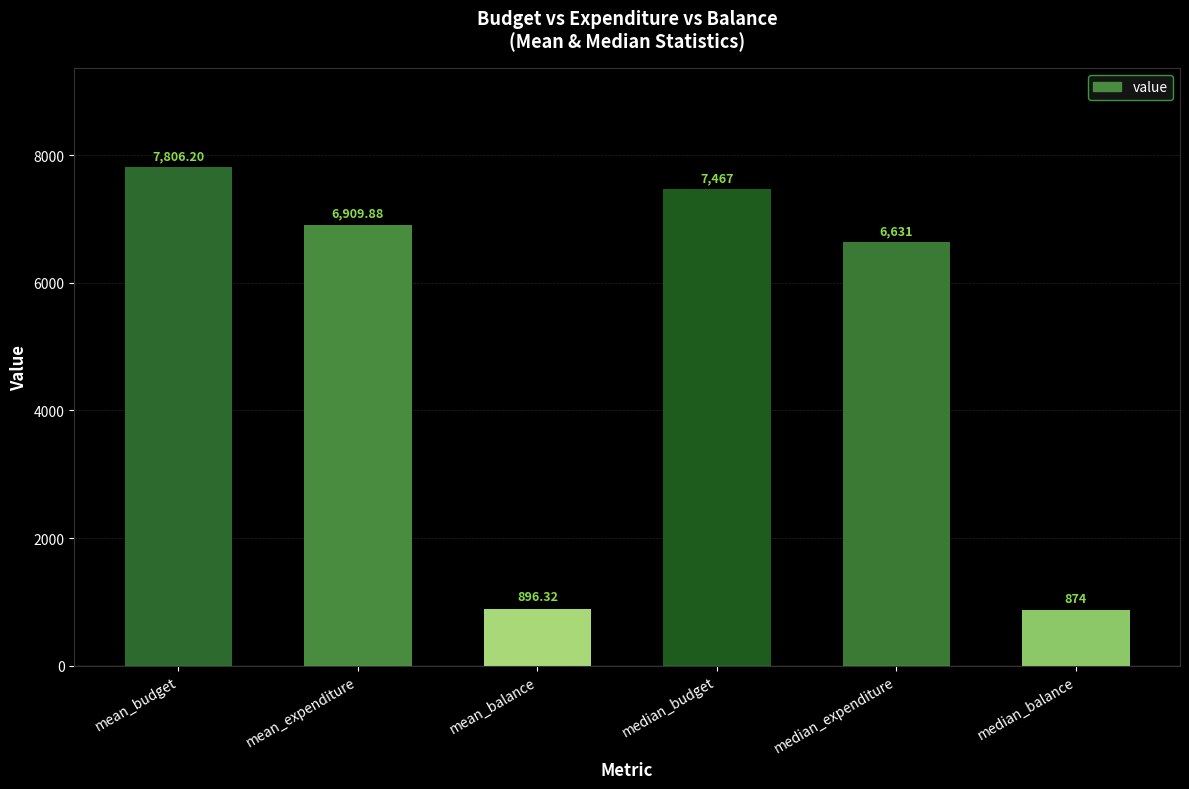

Reading right to left, extract all data points from this chart.

874.0	6631.0	7467.0	896.3	6909.9	7806.2